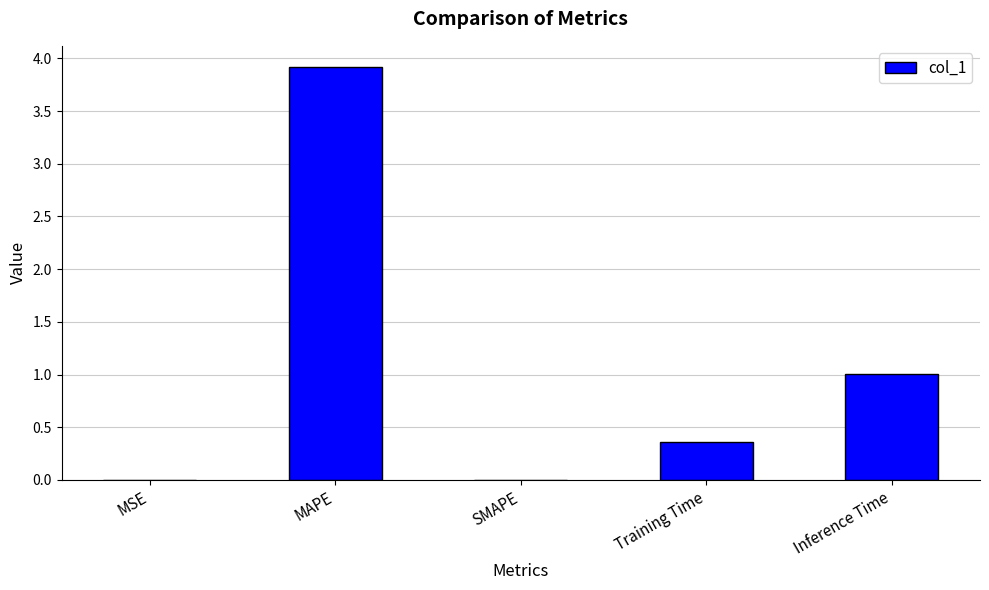

What value does the data have at Inference Time?

1.0